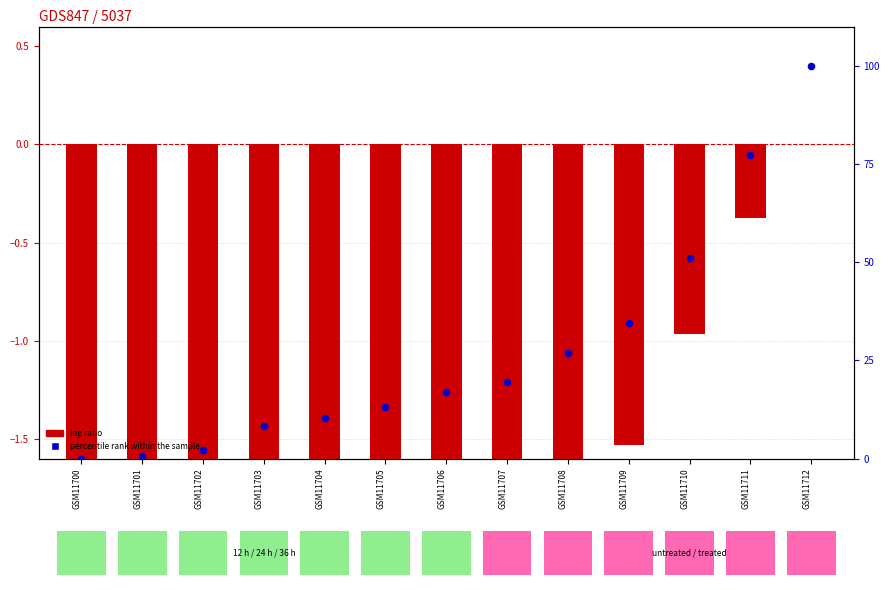

Which series reaches the maximum Y coordinate?

percentile rank within the sample